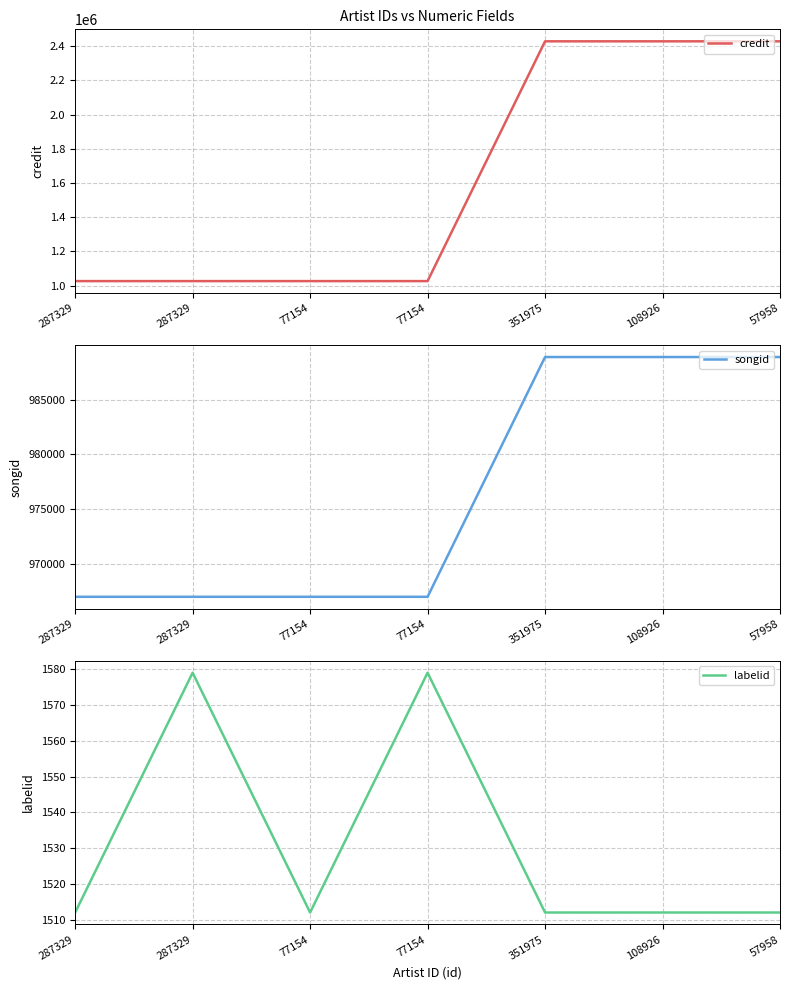

Is it true that credit equals 1397696 at 287329?

False